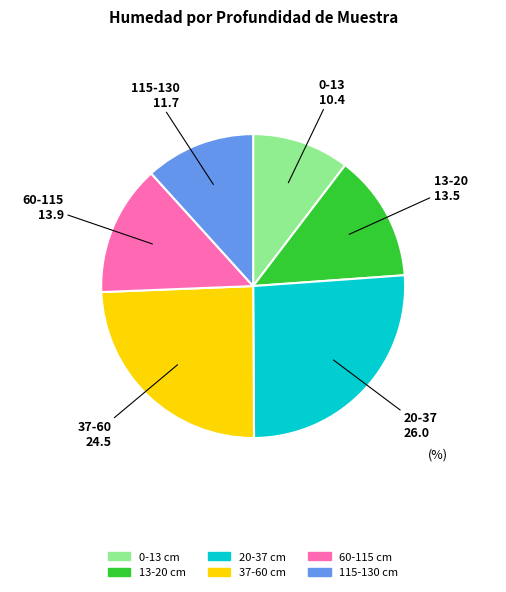

What is the largest slice in the pie chart?

20-37